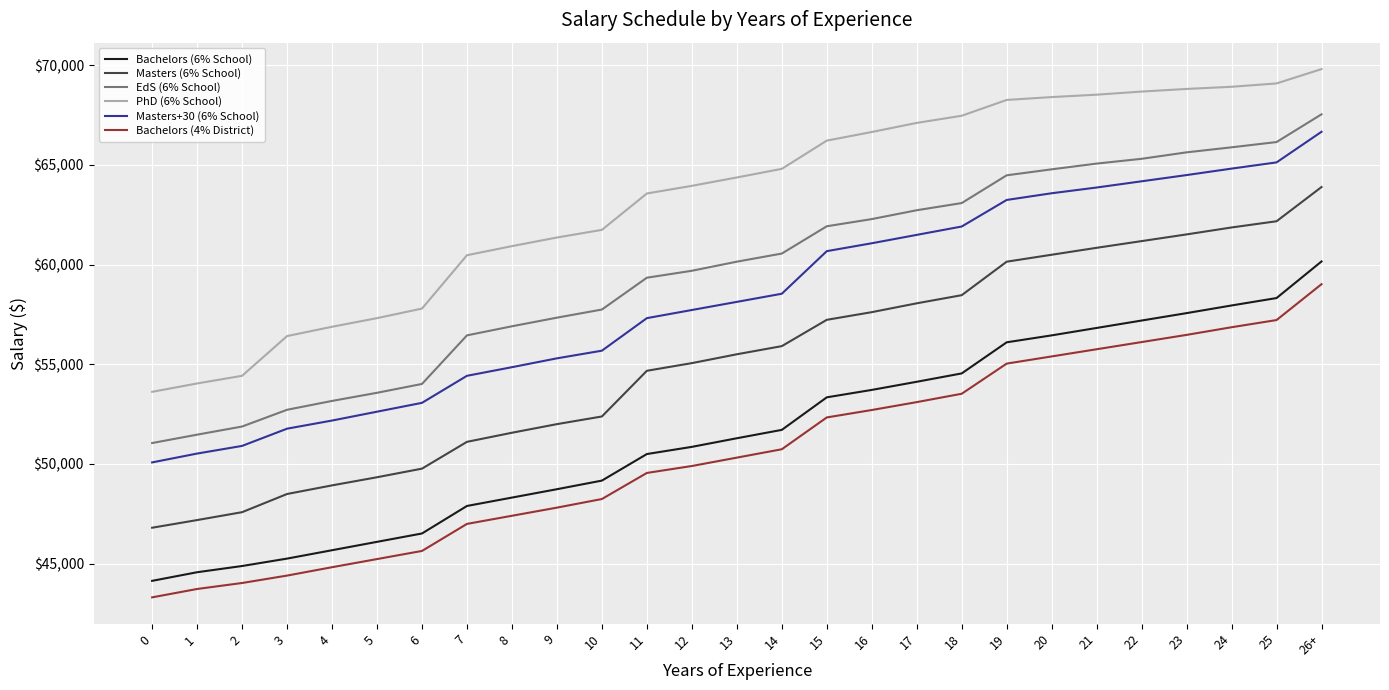

What is the lowest value of the EdS (6% School) series?

51048